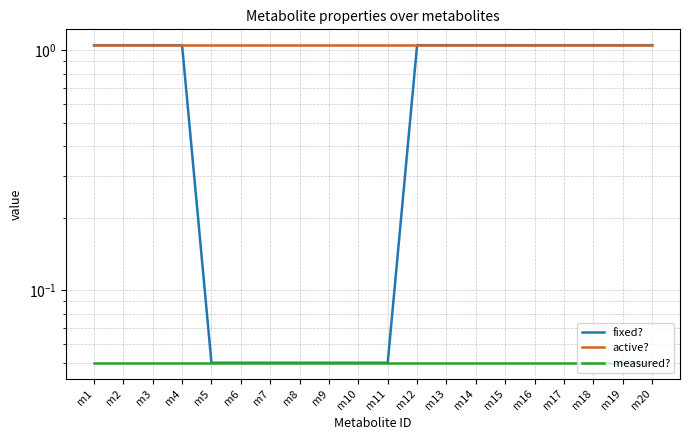

List the labels in order of fixed? value, largest first.

m1, m2, m3, m4, m12, m13, m14, m15, m16, m17, m18, m19, m20, m5, m6, m7, m8, m9, m10, m11